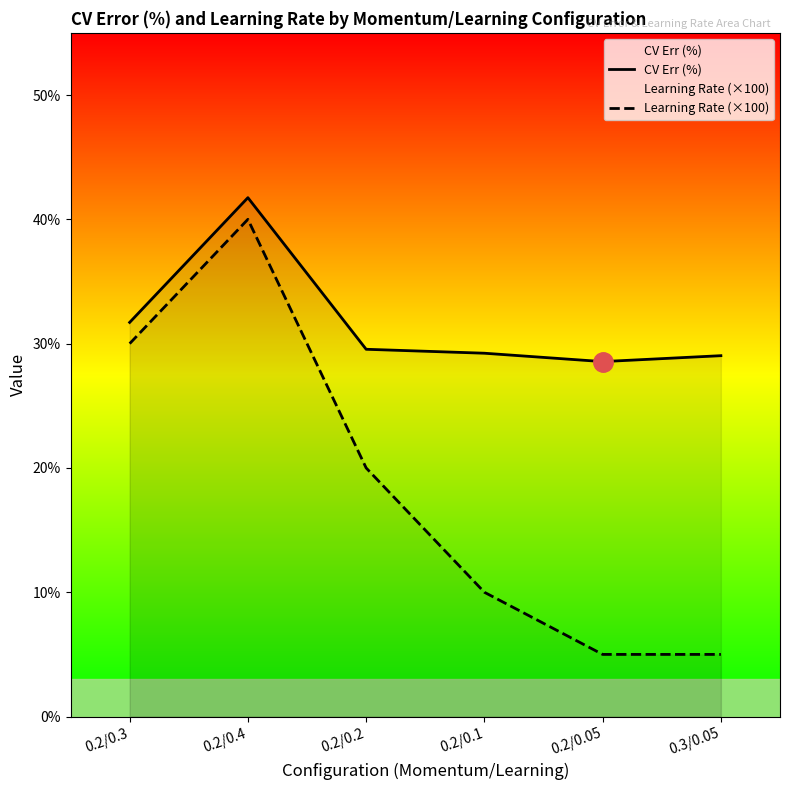

Which series has the largest total across all categories?

CV Err (%)